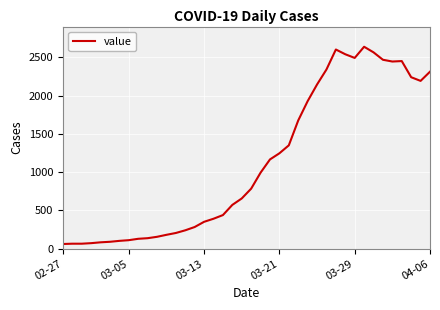

What is the average value?

1125